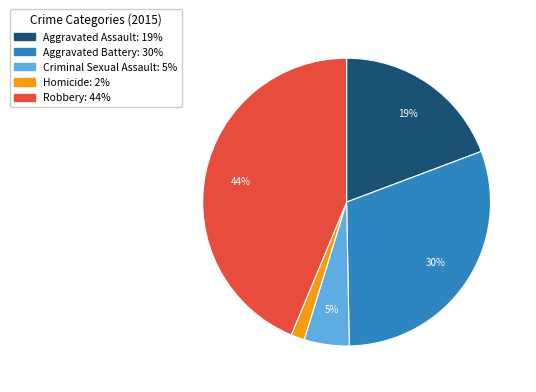

Rank the categories by value from highest to lowest.

Robbery, Aggravated Battery, Aggravated Assault, Criminal Sexual Assault, Homicide